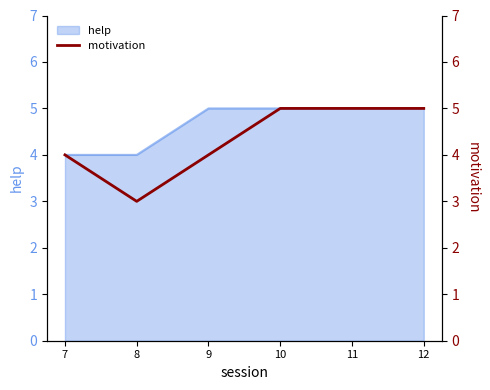

Rank the categories by value from highest to lowest.

10, 11, 12, 7, 9, 8